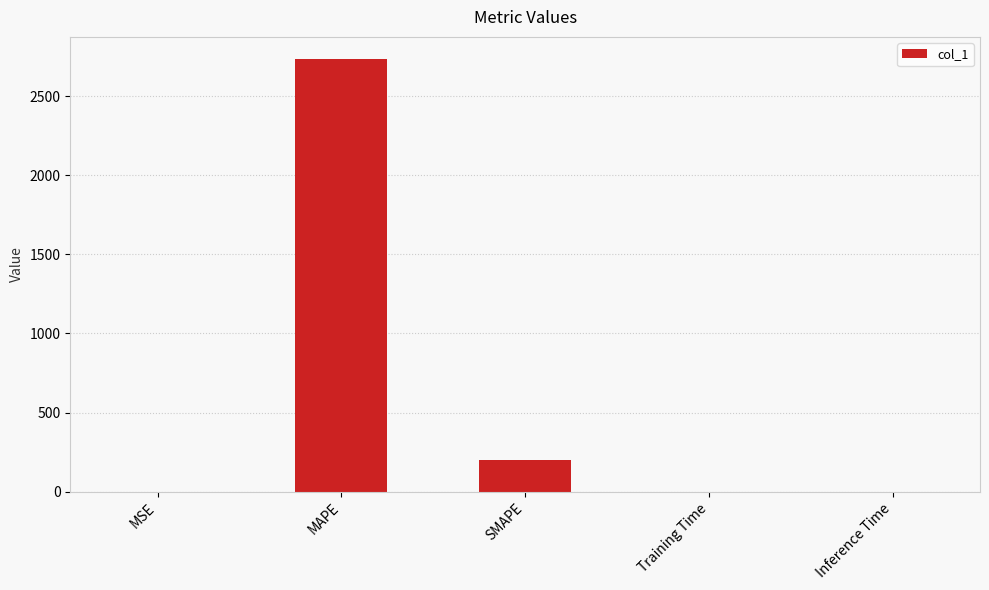

What is the greatest value displayed?

2736.7